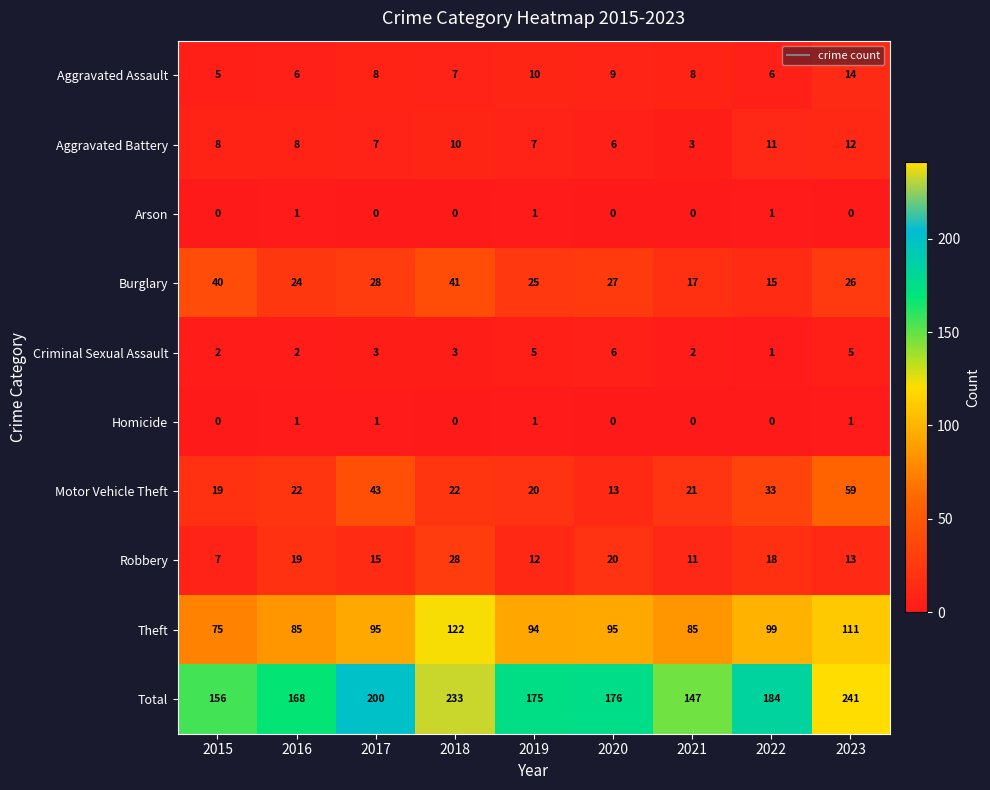

Which series has the largest total across all categories?

Total